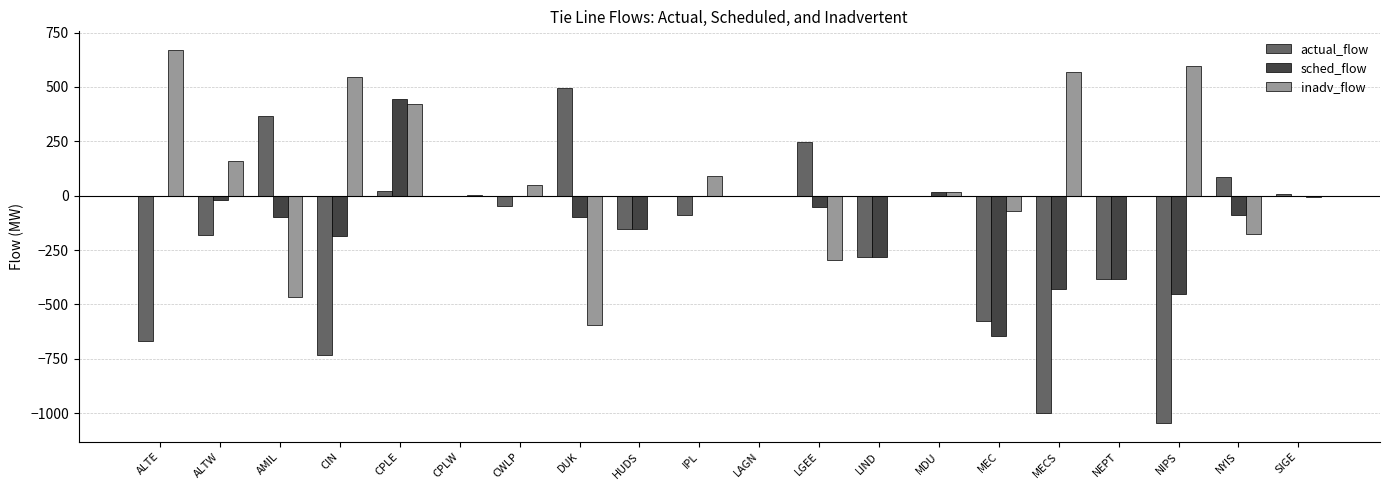

What is the greatest value displayed?

670.0